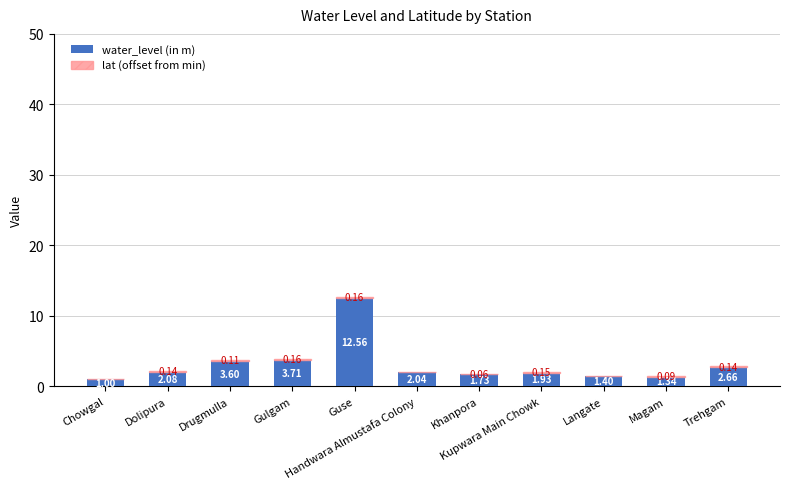

True or false: water_level (in m) has a value of 22.3 at Guse.

False